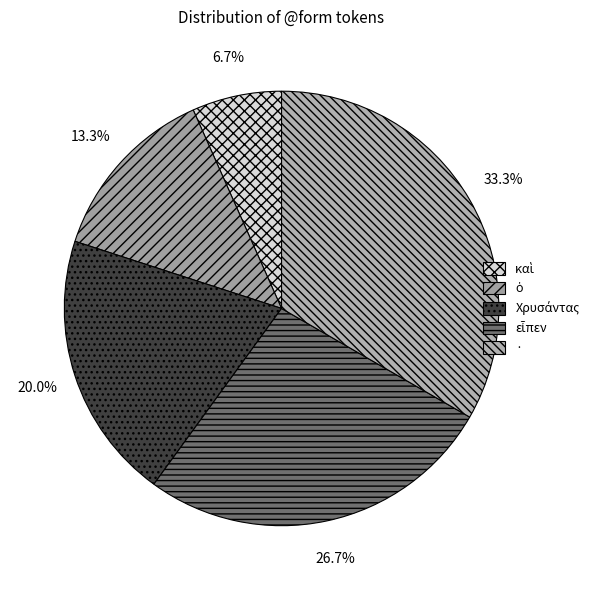

Does εἶπεν account for over 50% of the chart?

No